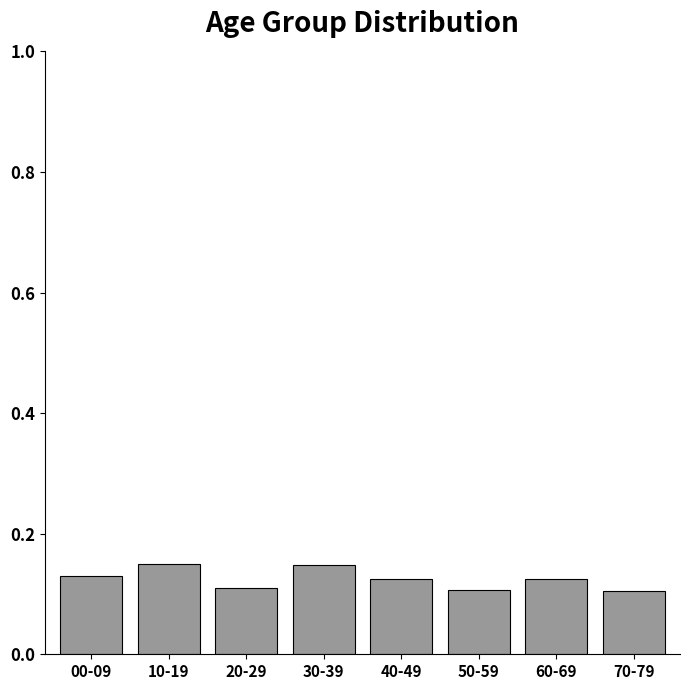

True or false: the data shows 0.2 at 40-49.

False